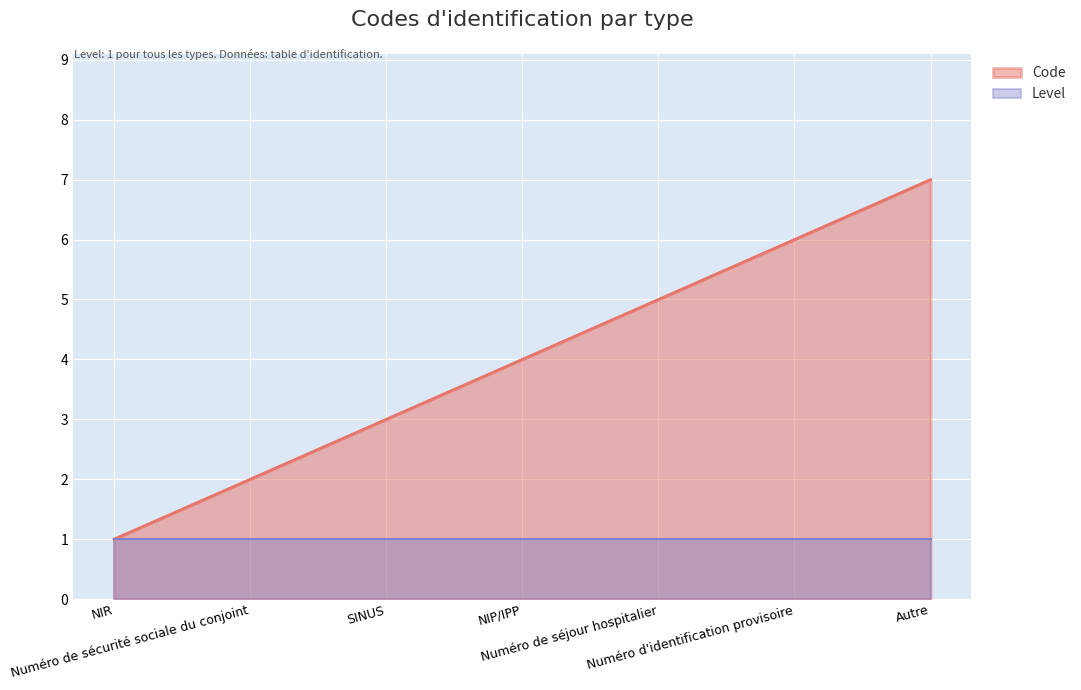

What is the difference between the values at NIR and Numéro d'identification provisoire?

5